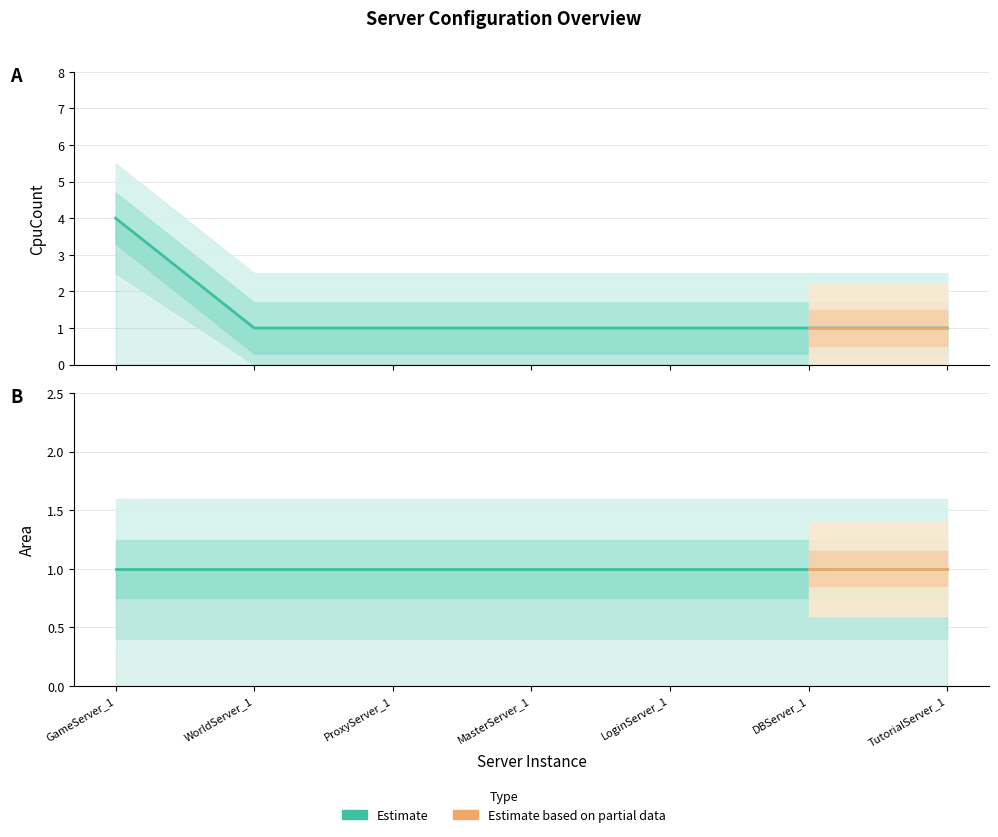

Does the chart have visible grid lines?

Yes